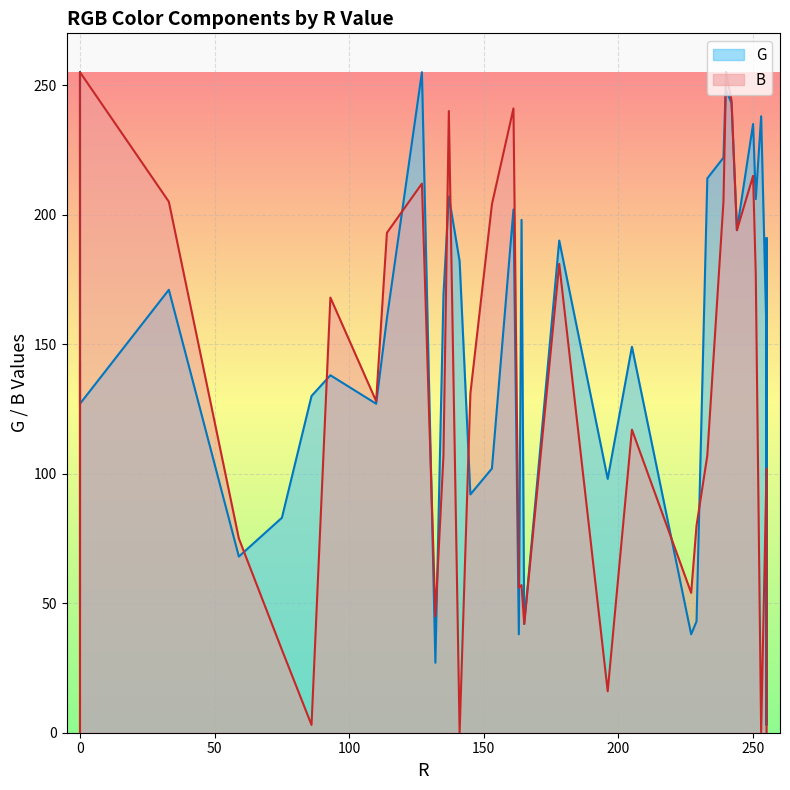

Which series has the largest total across all categories?

G